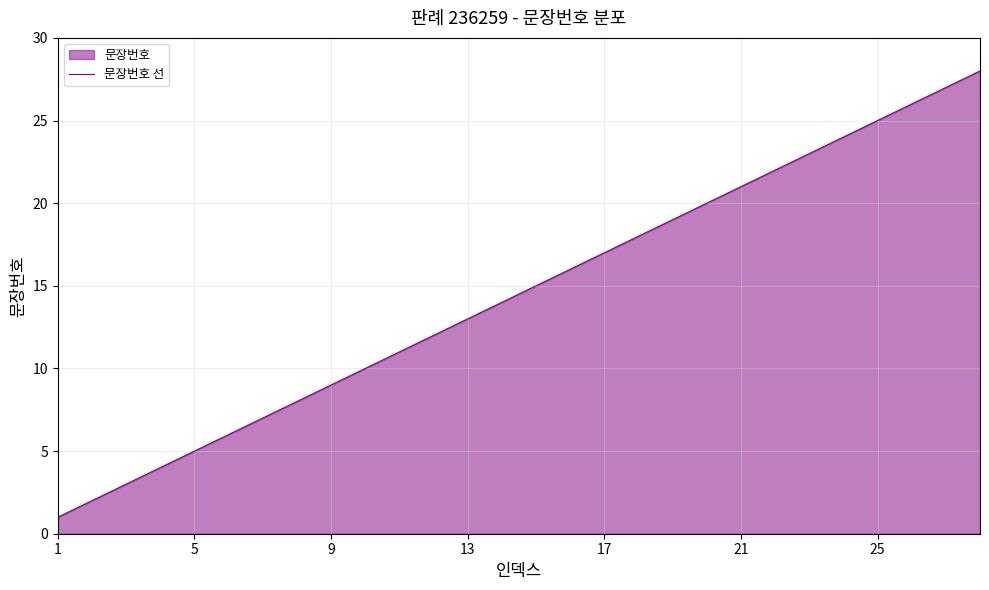

How many values exceed 15?

13